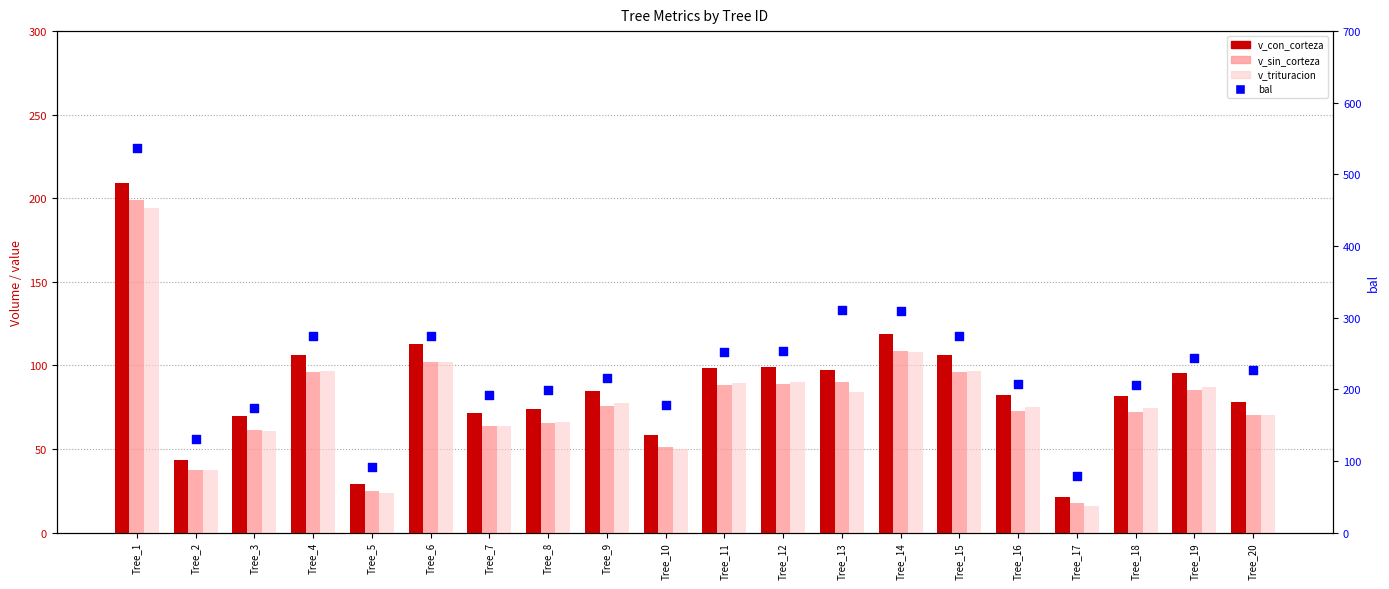

Which series reaches the maximum Y coordinate?

bal